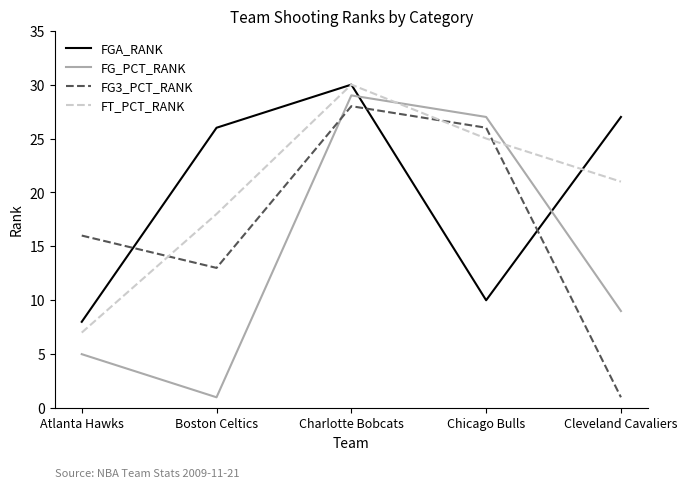

Reading left to right, transcribe all the data shown in this chart.

FGA_RANK: Atlanta Hawks=8	Boston Celtics=26	Charlotte Bobcats=30	Chicago Bulls=10	Cleveland Cavaliers=27
FG_PCT_RANK: Atlanta Hawks=5	Boston Celtics=1	Charlotte Bobcats=29	Chicago Bulls=27	Cleveland Cavaliers=9
FG3_PCT_RANK: Atlanta Hawks=16	Boston Celtics=13	Charlotte Bobcats=28	Chicago Bulls=26	Cleveland Cavaliers=1
FT_PCT_RANK: Atlanta Hawks=7	Boston Celtics=18	Charlotte Bobcats=30	Chicago Bulls=25	Cleveland Cavaliers=21